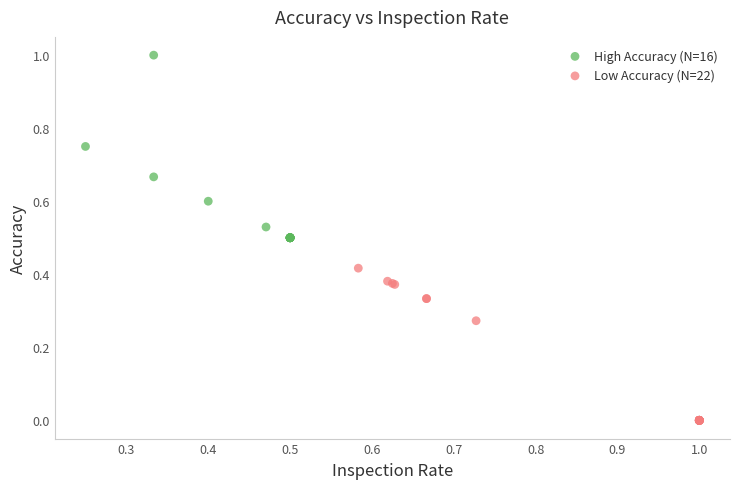

What are all the series names shown in the legend?

High Accuracy (N=16), Low Accuracy (N=22)